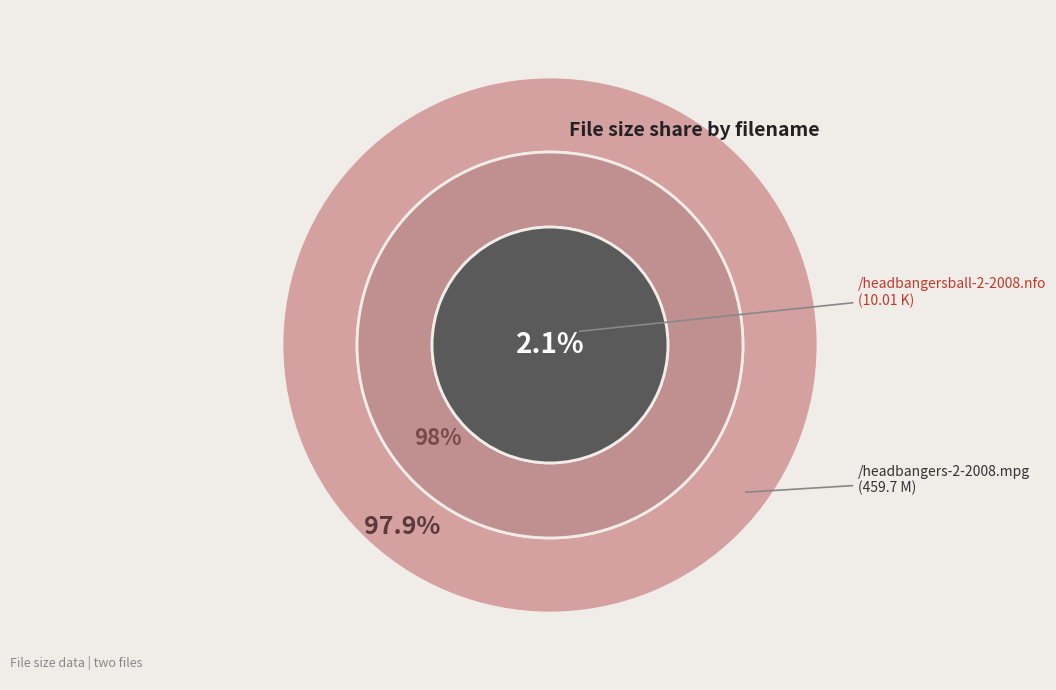

To the nearest percent, what is the average slice percentage?

50%